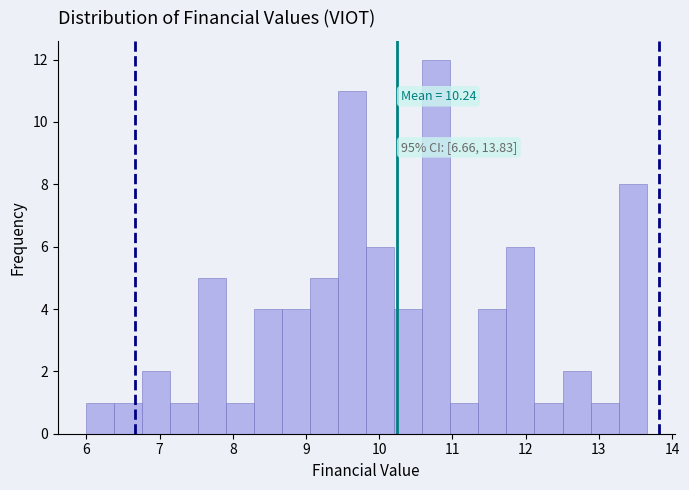

Read against the x-axis, roughly where is the centre of the tallest bar?

10.8